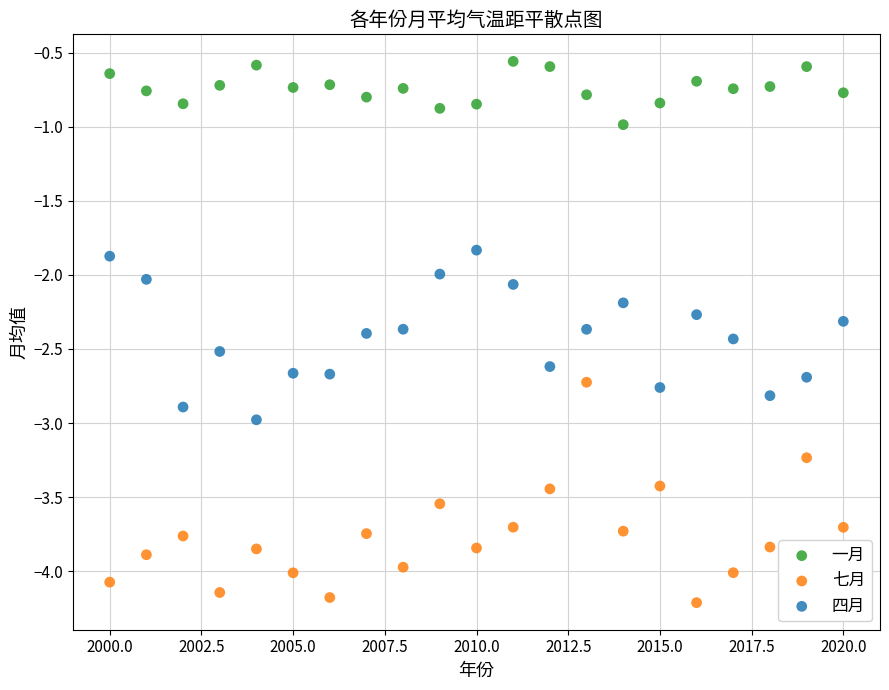

What are all the series names shown in the legend?

一月, 七月, 四月